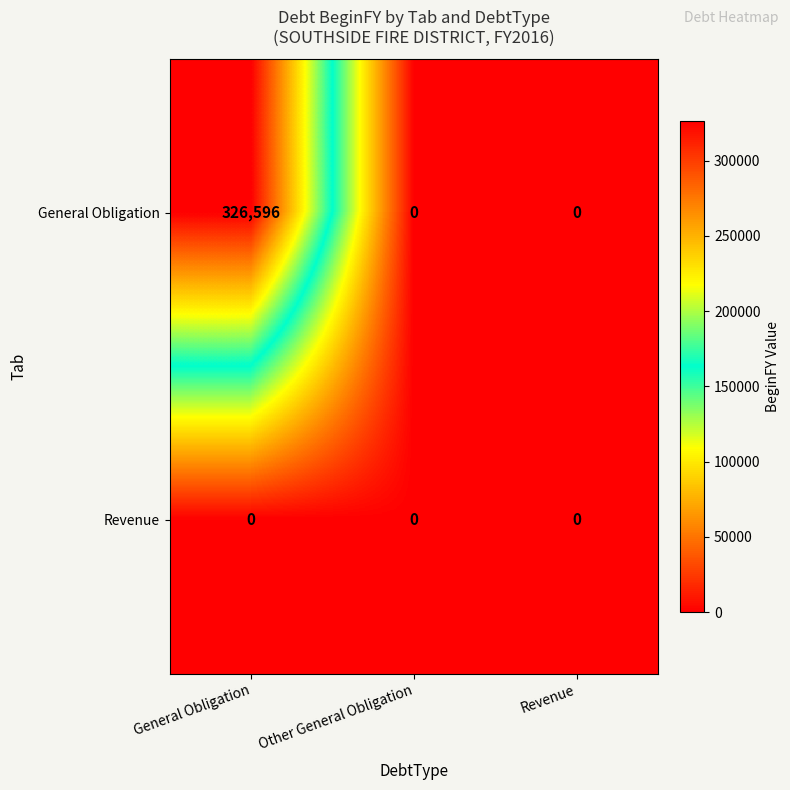

At General Obligation, list the series in order from smallest to largest.

Revenue, General Obligation